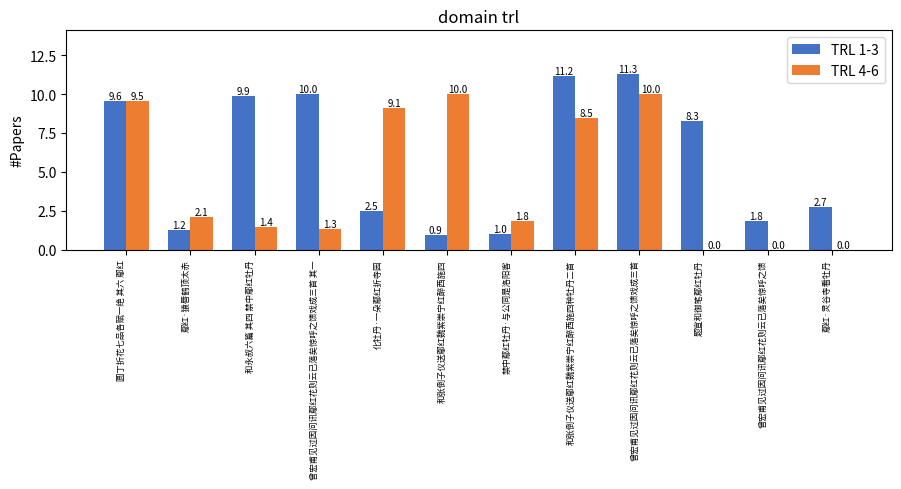

Between 曾宏甫见过因问讯鄢红花则云已落矣惊呼之馈戏成三首 其一 and 化牡丹·一朵鄢红折寺园, which series saw the biggest shift?

TRL 4-6